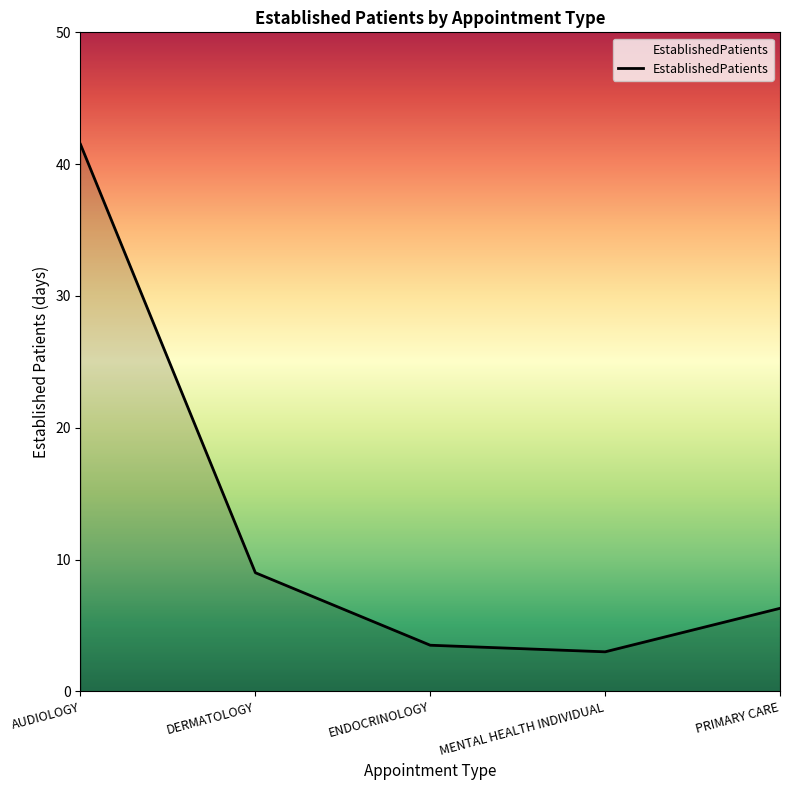

How many interior local valleys (lower than both neighbors) does the data have?

1